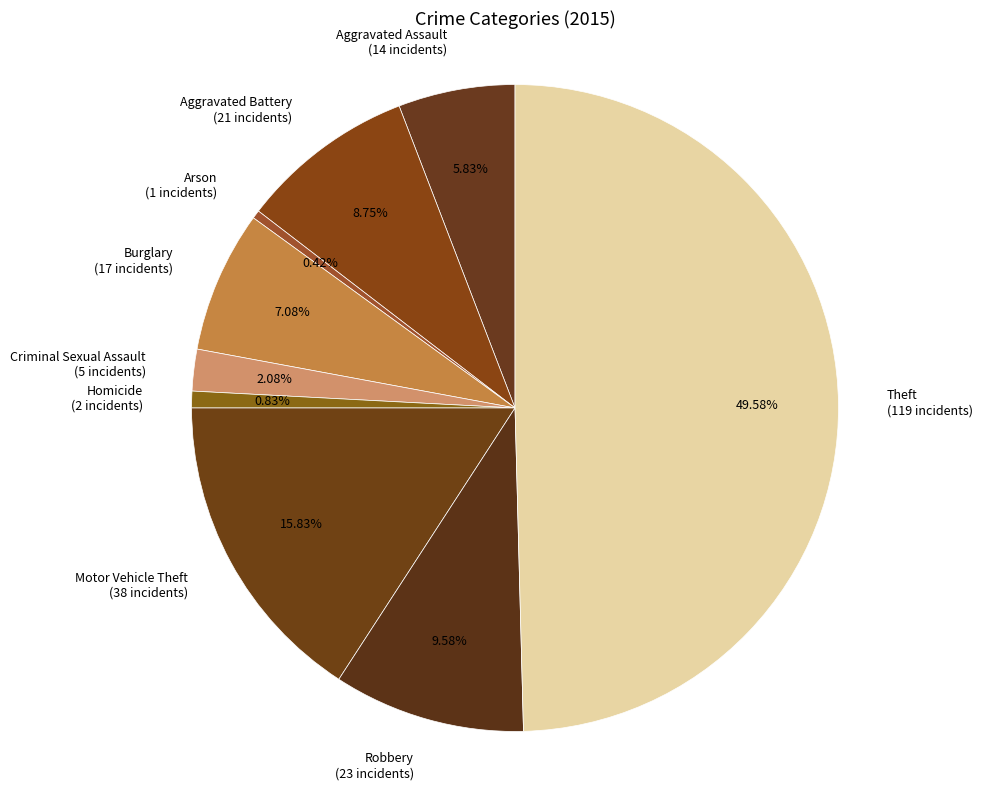

To the nearest percent, what is the difference between the Theft and Motor Vehicle Theft slice percentages?

34%